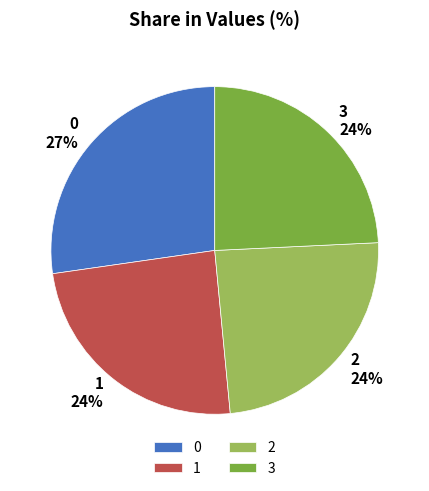

To the nearest percent, what percentage of the pie is 3?

24%